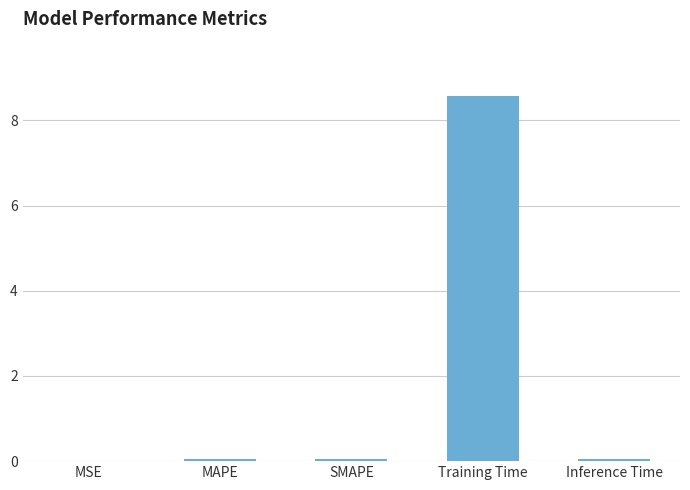

The chart shows a value of 13.6 at Training Time. True or false?

False